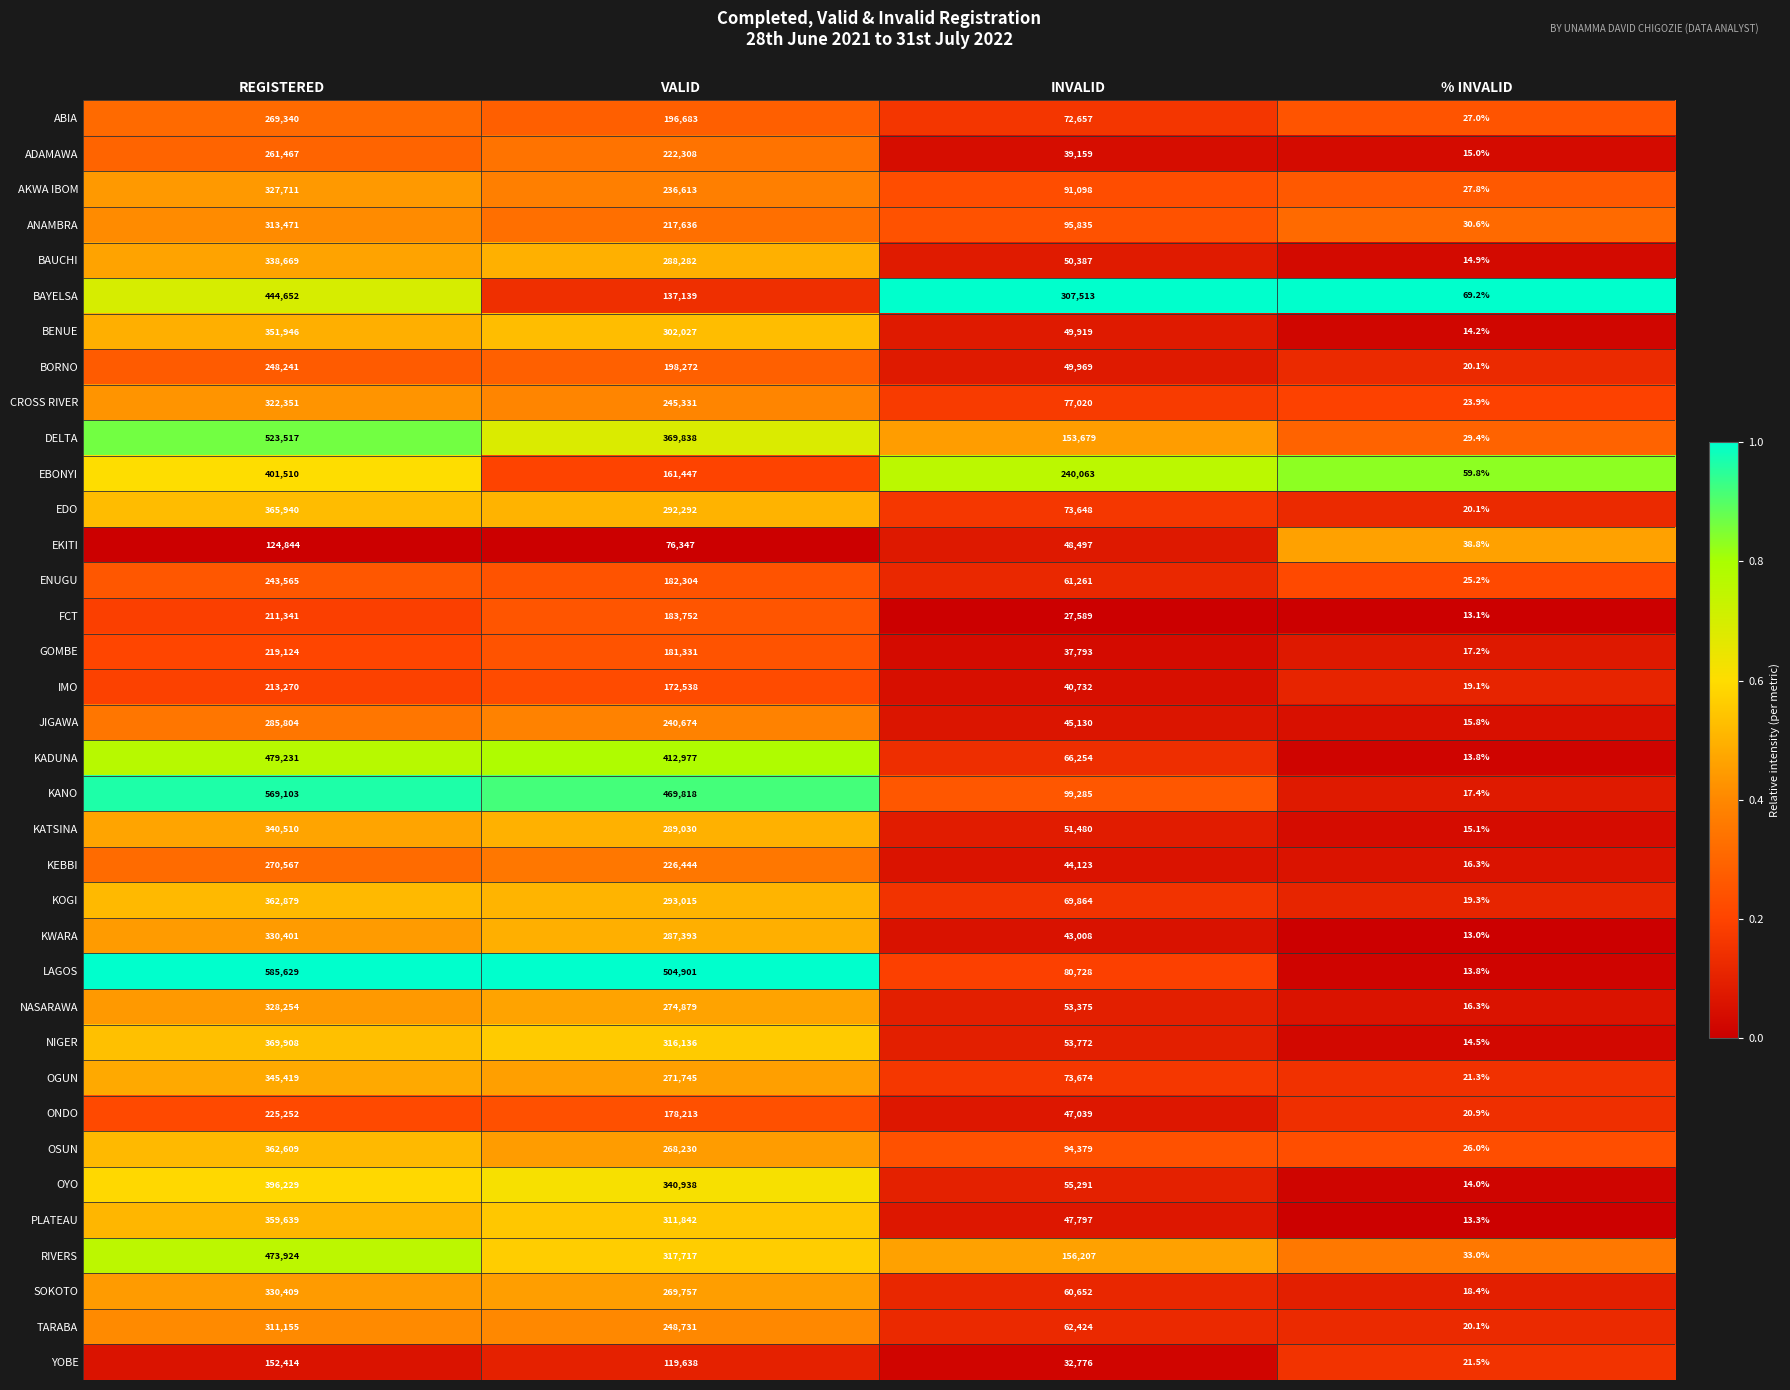

What is the difference between the highest and lowest values at VALID?

428554.0